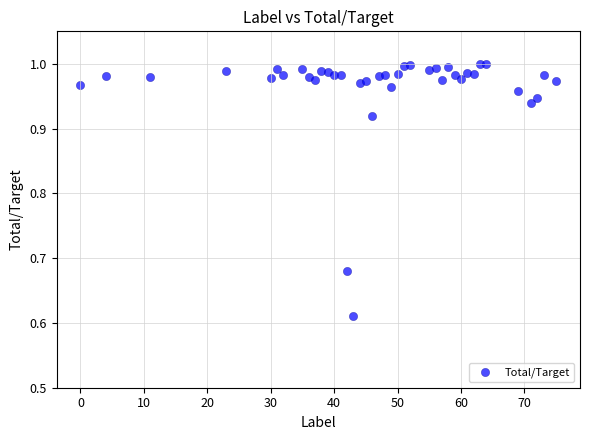

What is the range of X values (max minus min)?

75.0